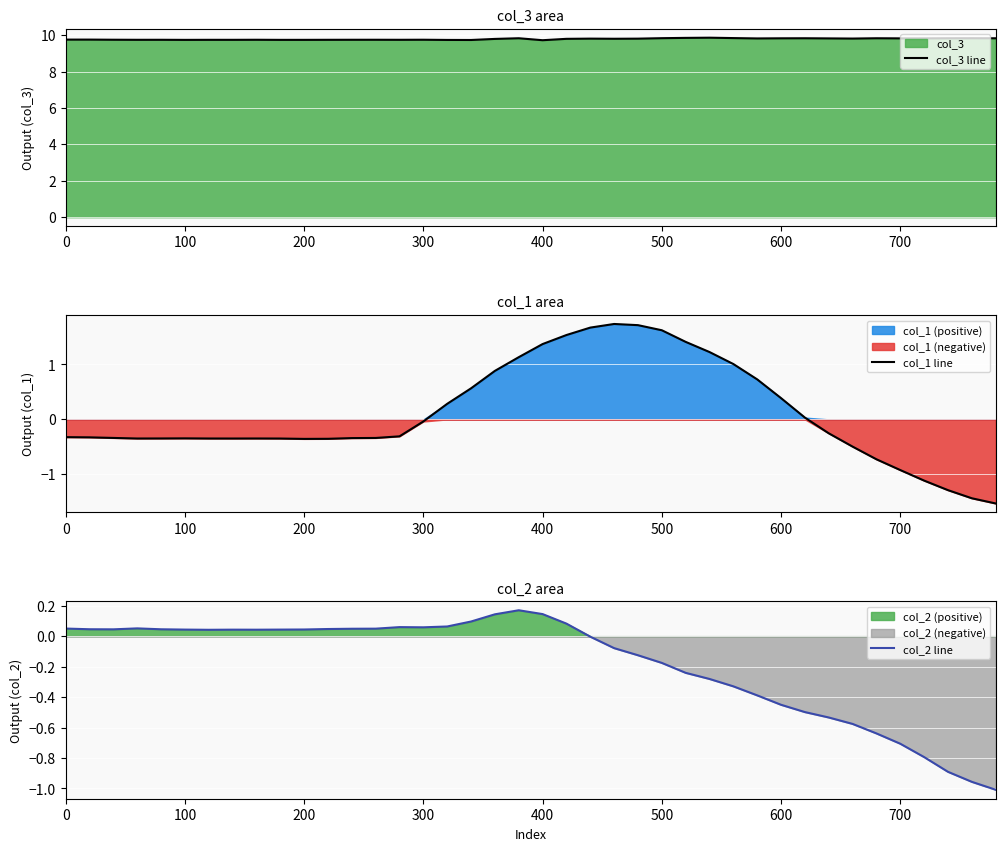

What are all the series names shown in the legend?

col_3 line, col_1 line, col_2 line